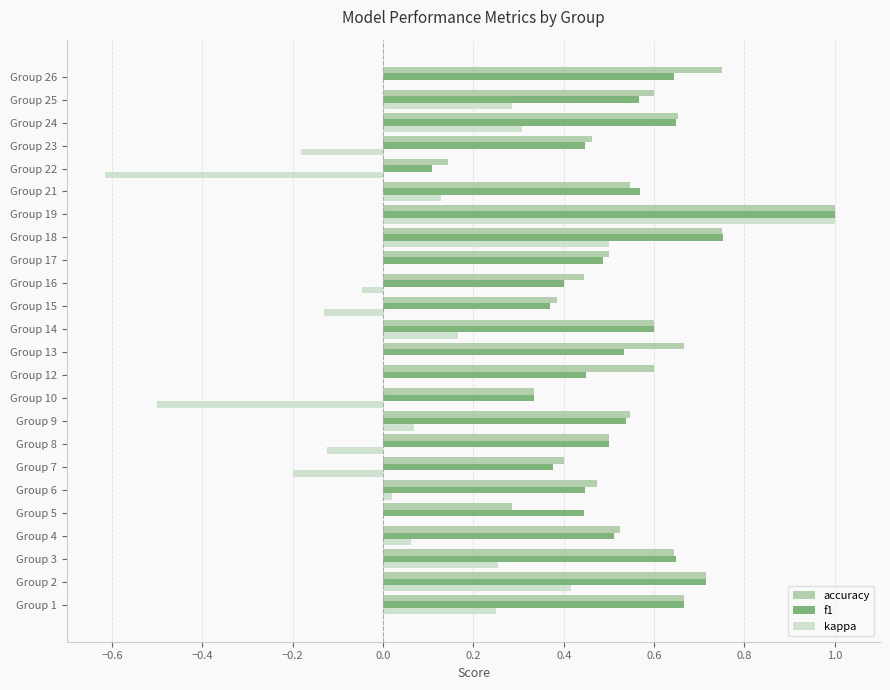

Is it true that f1 equals 0.5 at Group 13?

True